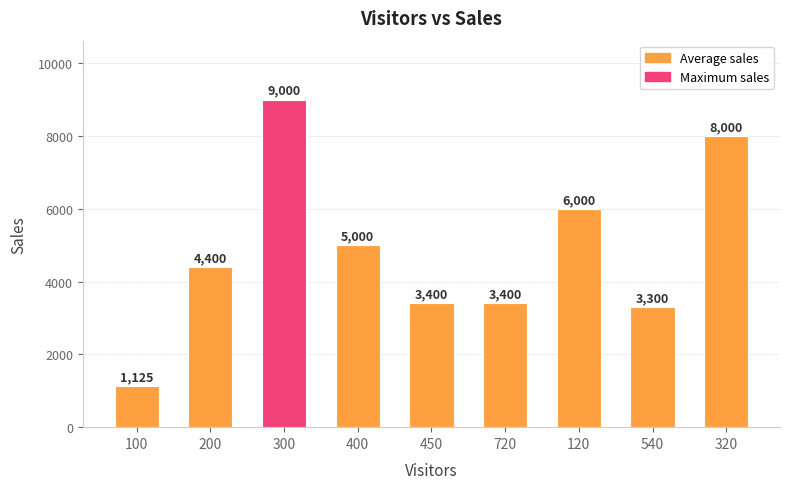

Count the number of data series in this chart.

1